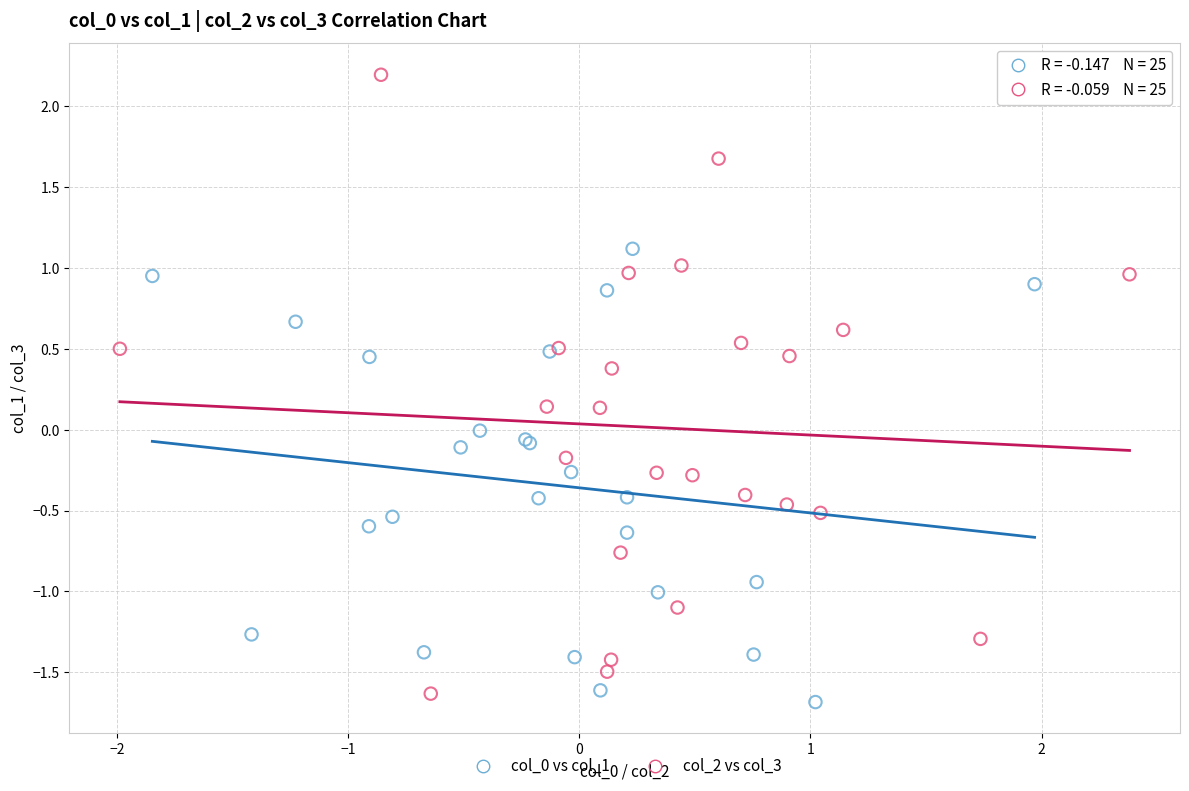

Which series has the widest spread of Y values?

col_2 vs col_3